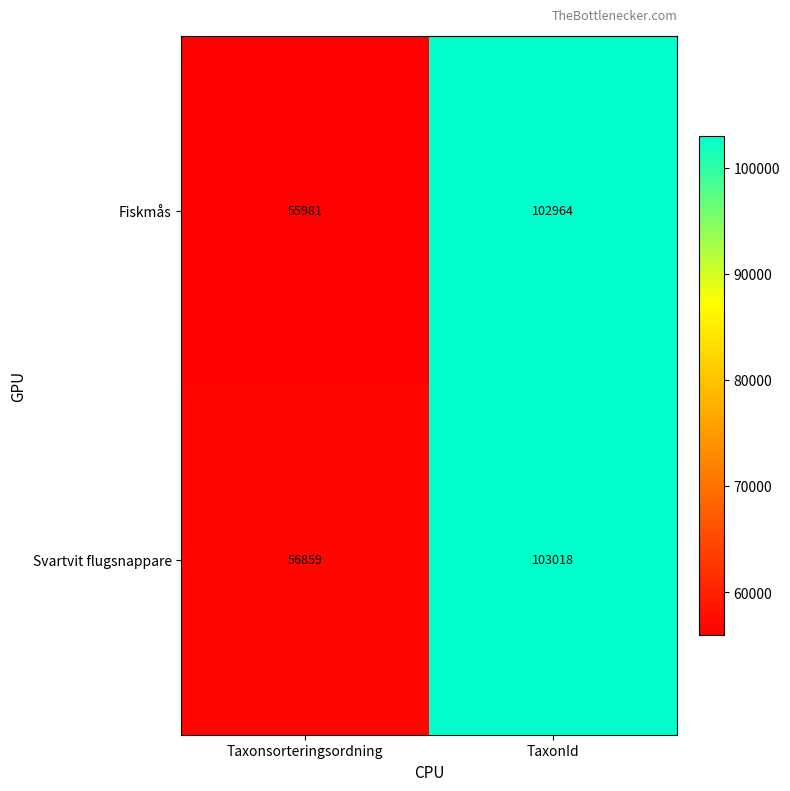

Rank the series by their average value, from lowest to highest.

Fiskmås, Svartvit flugsnappare